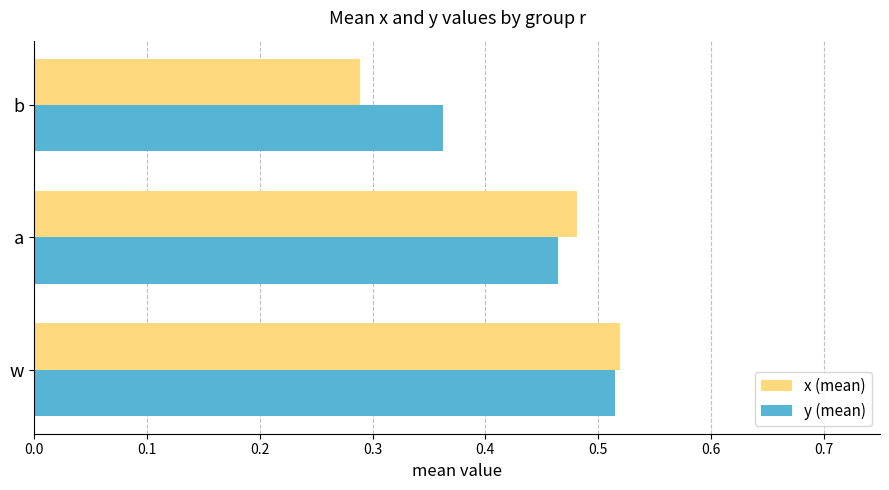

At which category is the sum across all series the highest?

w